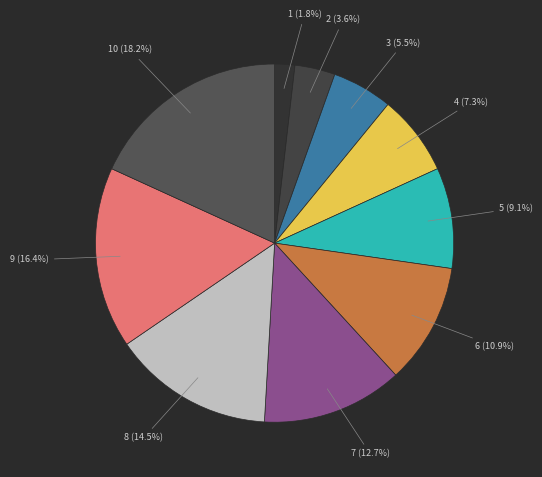

Count the number of slices in the pie.

10